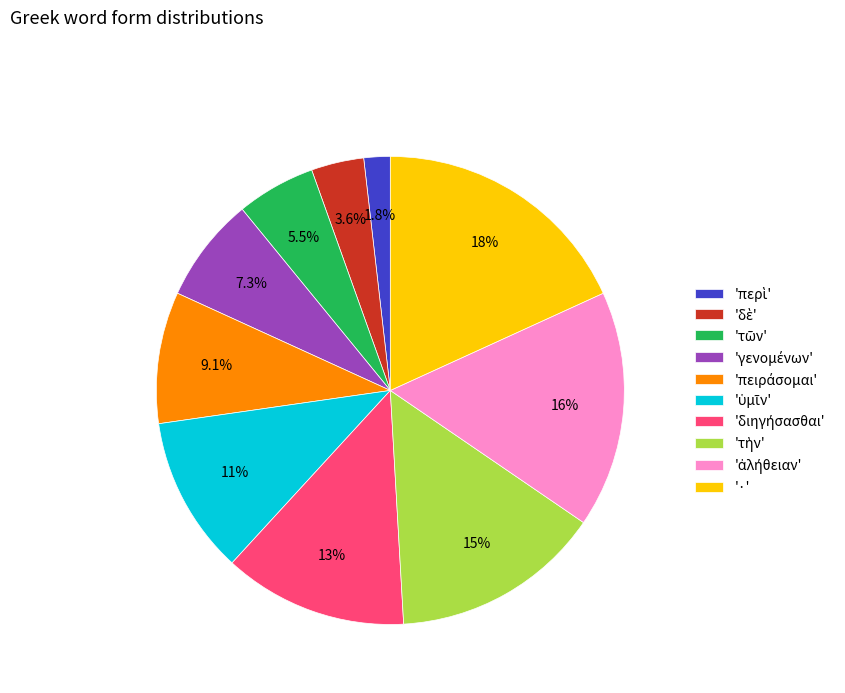

What percentage is NOT represented by '·'?

81.8%